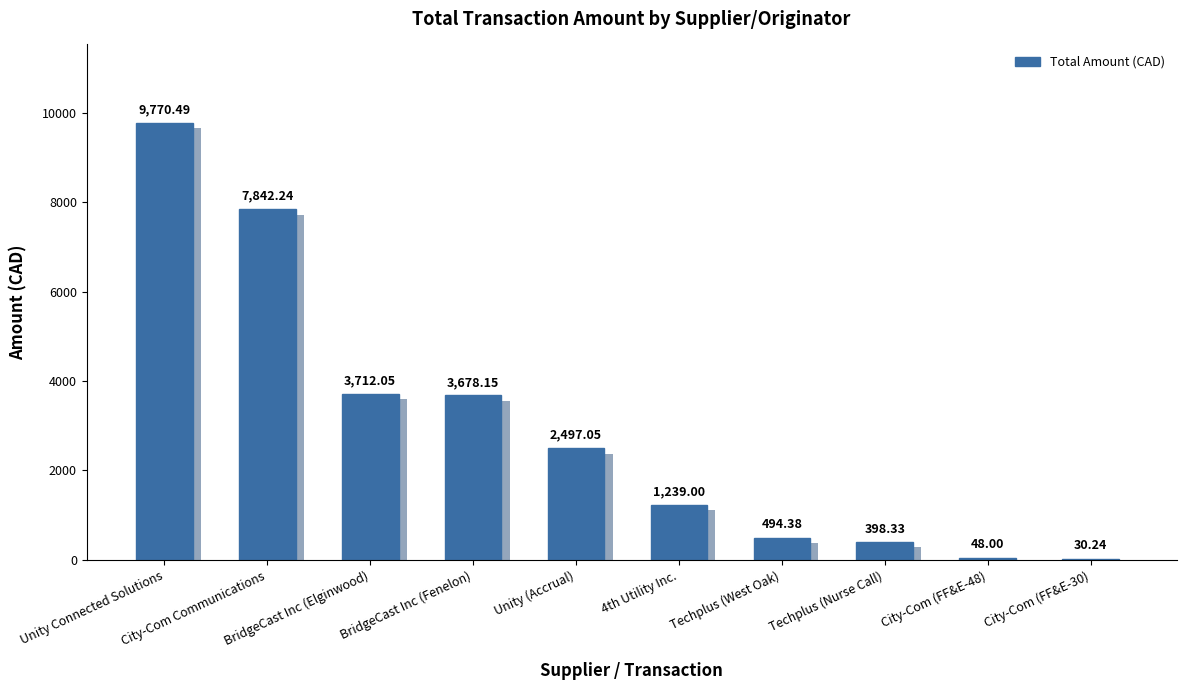

What is the value of the 2nd bar from the left?

7842.2